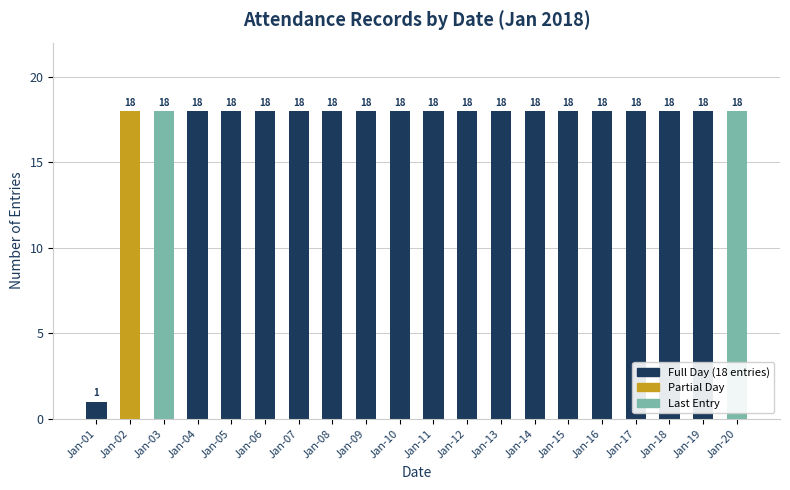

What is the value of the 11th bar from the left?

18